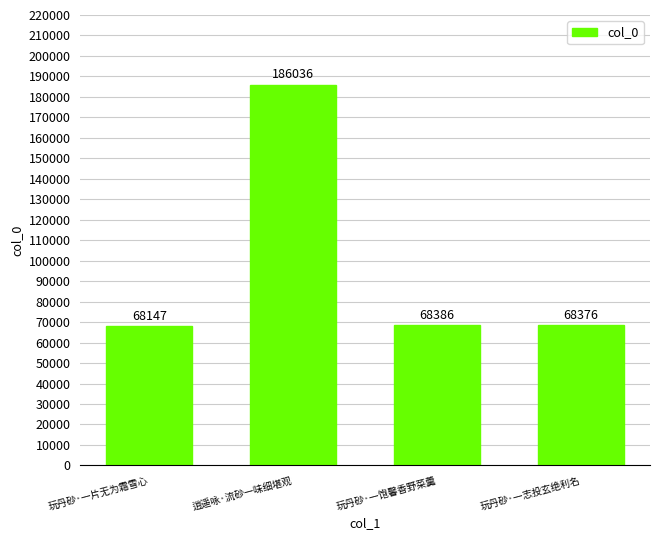

True or false: the data shows 93113 at 玩丹砂·一片无为霜雪心.

False